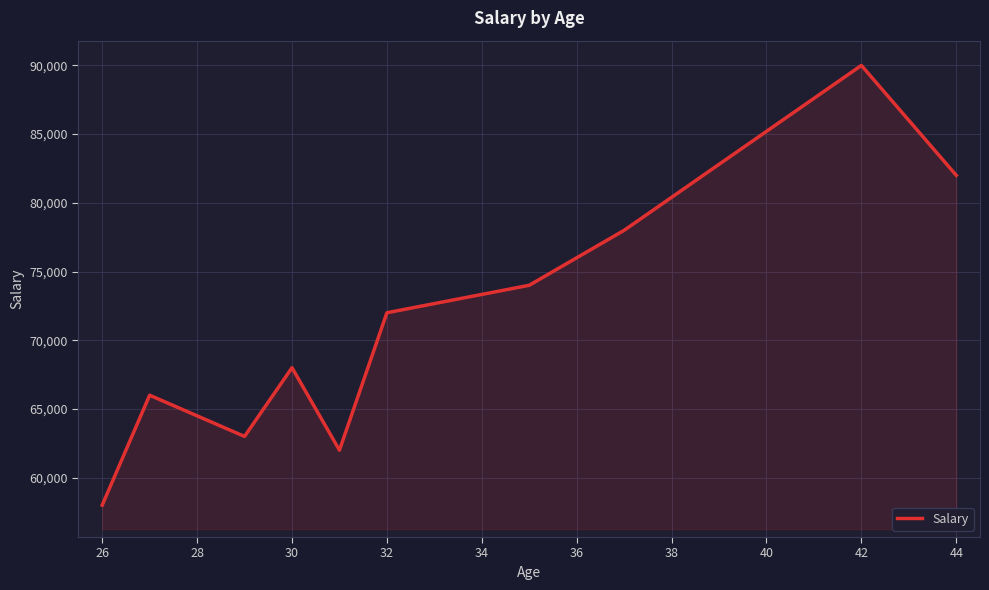

What is the smallest value displayed?

58000